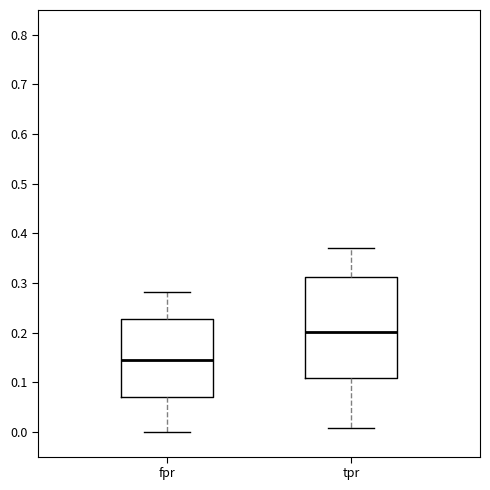

Reading left to right, transcribe this box plot: for each box, give where its median line is, the range the box spans, and where its two whiskers end, as read against the y-axis. The values are not printed on the chart, so give them approximately, as read against the axis.

fpr: median 0.14, box 0.07 to 0.23, whiskers 0.00 to 0.28
tpr: median 0.20, box 0.11 to 0.31, whiskers 0.01 to 0.37